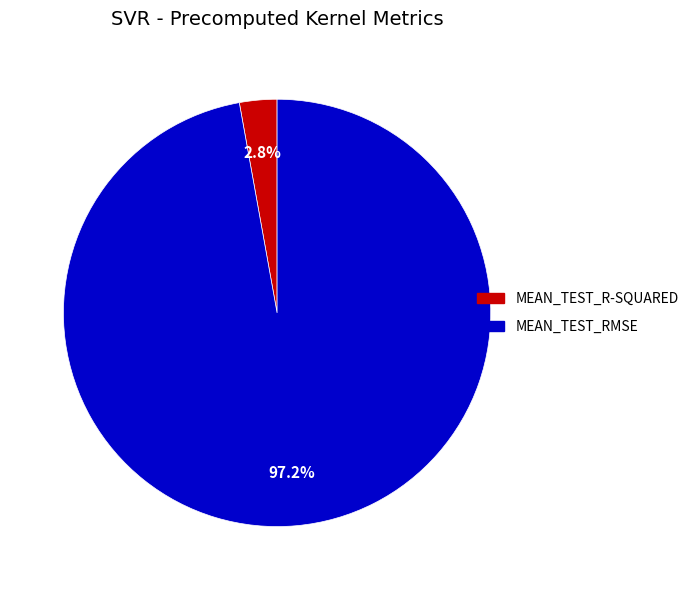

Is there a majority slice in this chart?

Yes